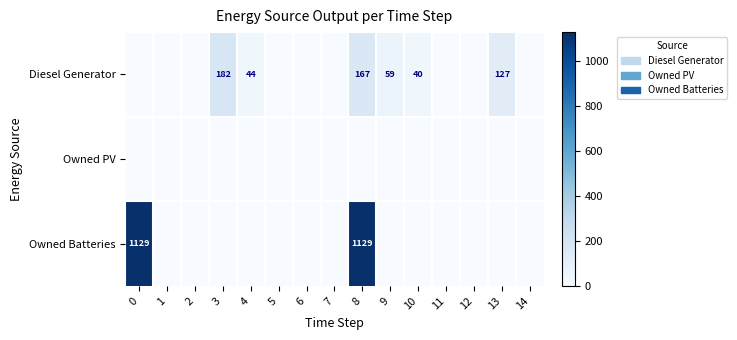

The Owned Batteries series shows 1129 at 8. True or false?

True